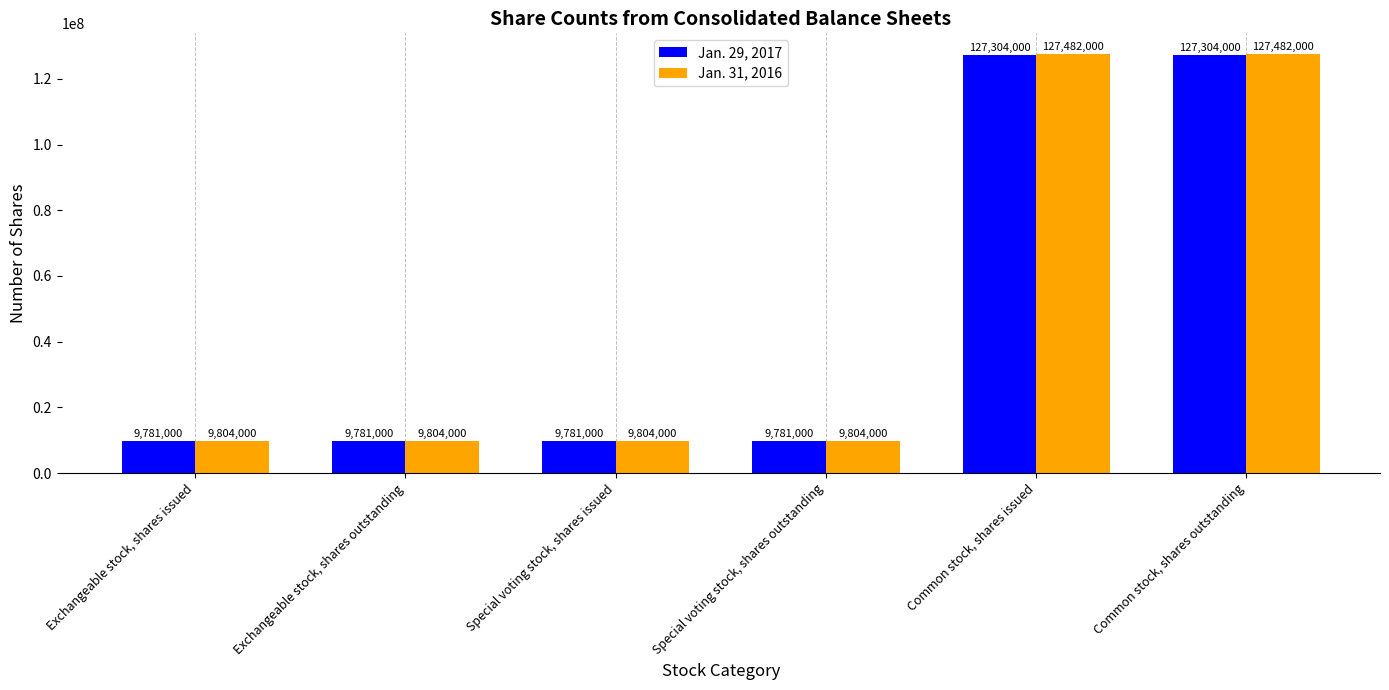

How many bars are there in each group?

2